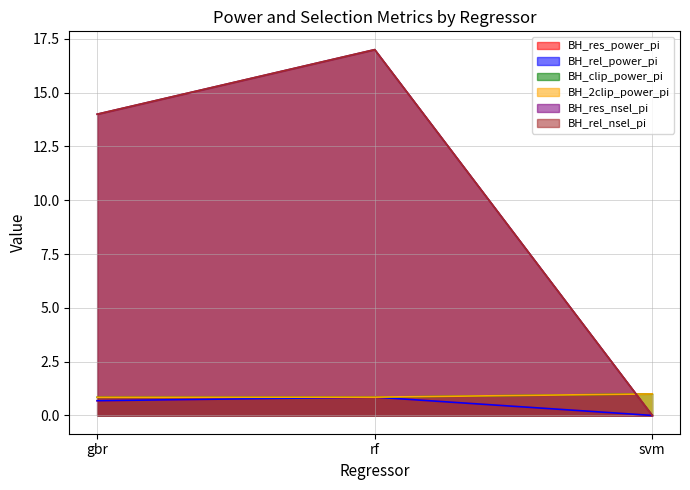

What is the greatest value displayed?

17.0